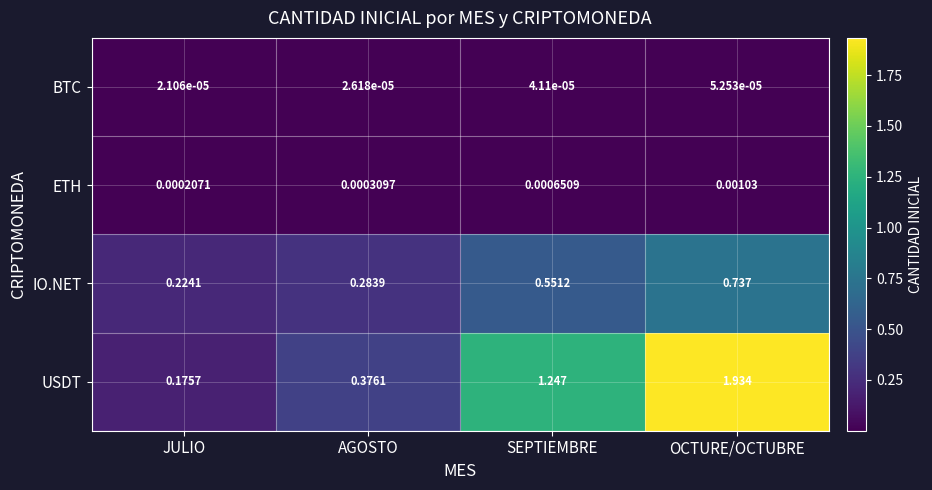

How many distinct data groups are displayed?

4